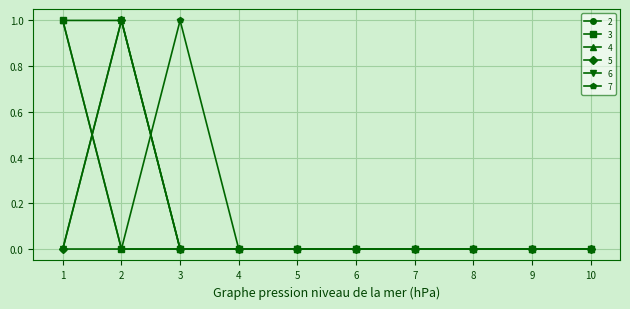

At which label does 7 reach its peak?

3